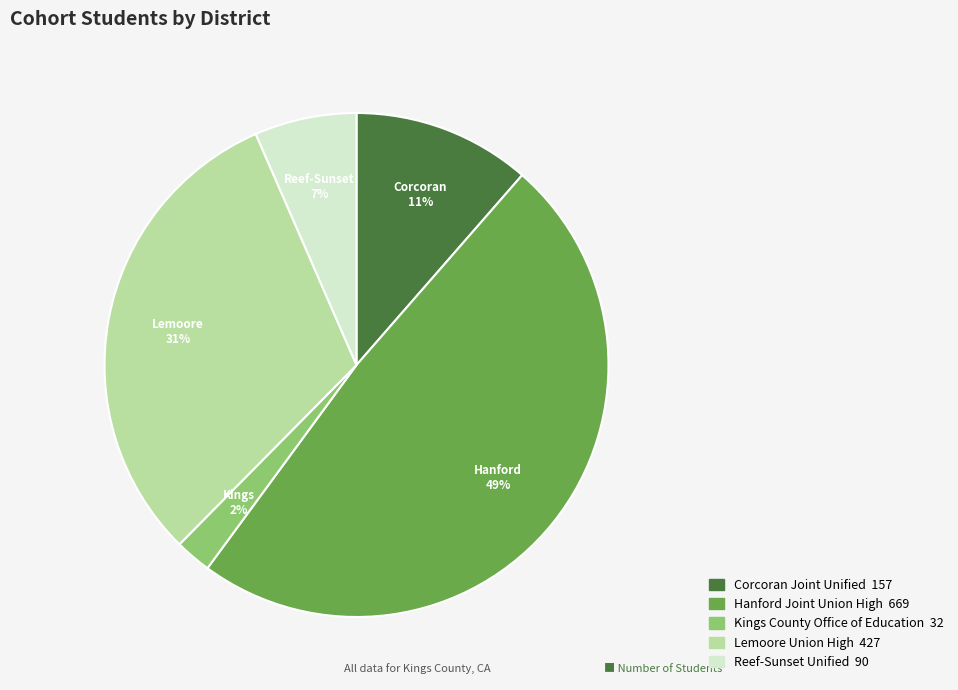

To the nearest percent, what percentage of the pie is Kings County Office of Education?

2%